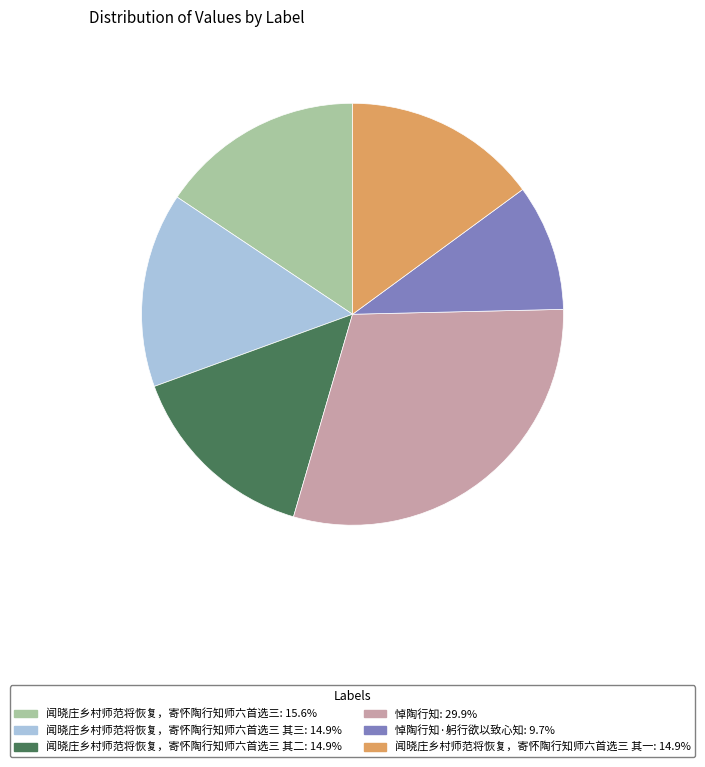

Does any single category account for the majority?

No